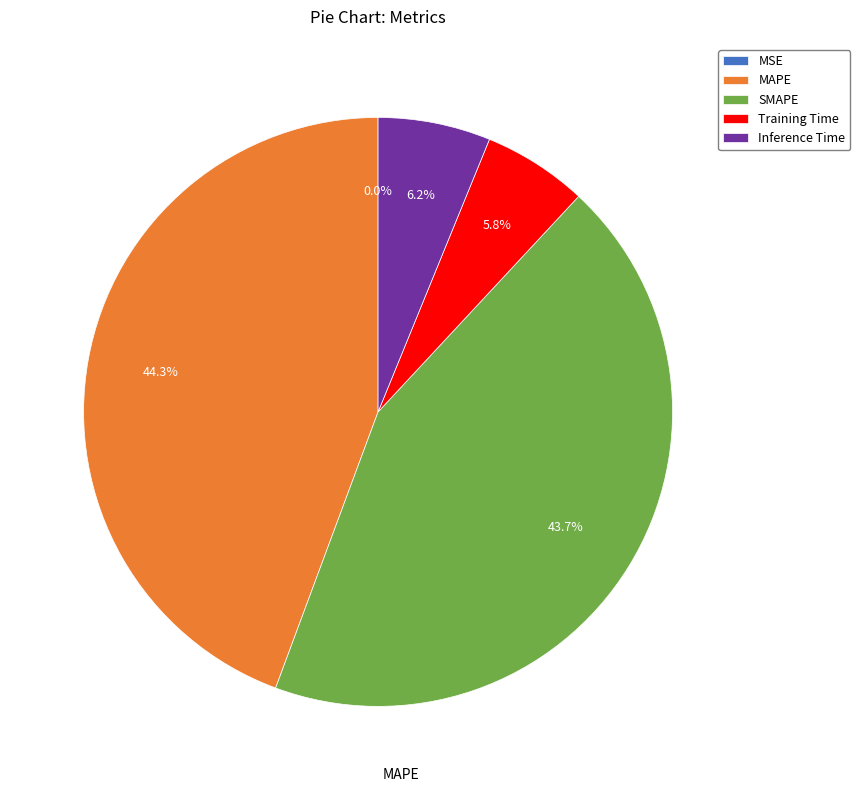

To the nearest percent, what is the difference between the largest and smallest slice percentages?

44%